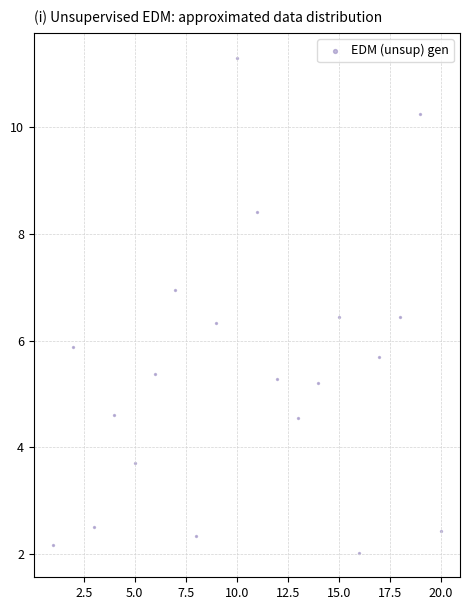

What is the range of X values (max minus min)?

19.0